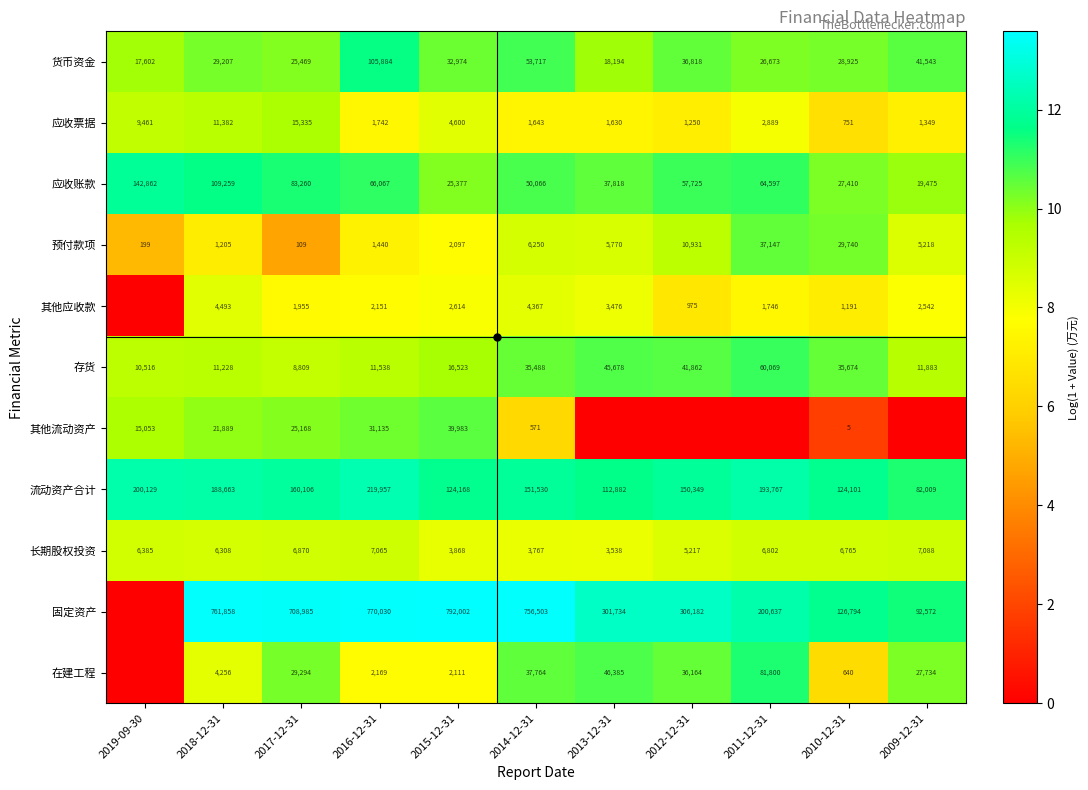

True or false: 流动资产合计 has a value of 20.4 at 2012-12-31.

False